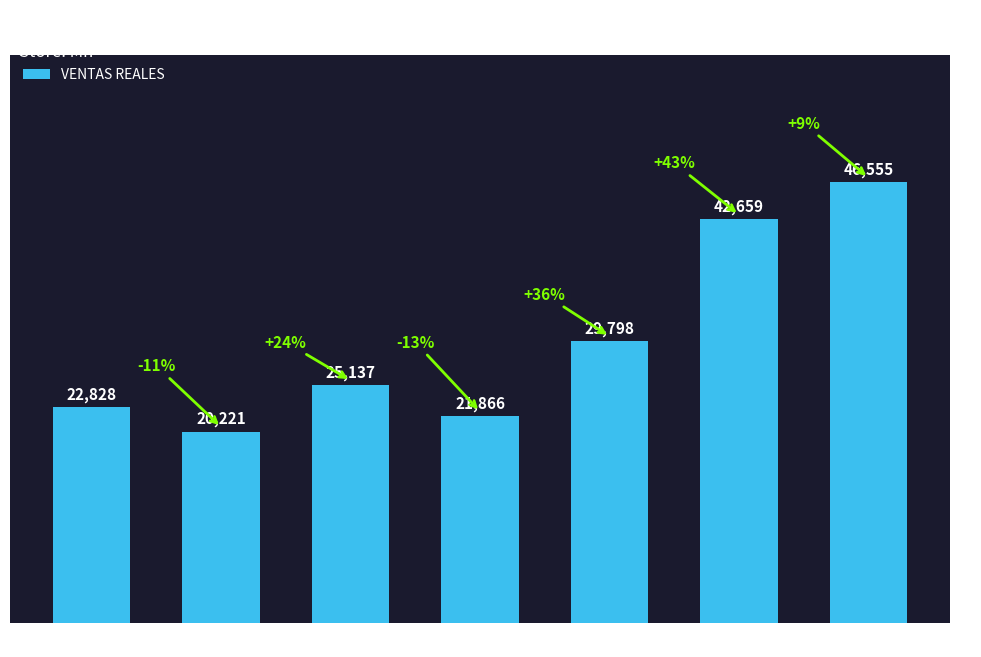

Rank the categories by value from highest to lowest.

Sunday, Saturday, Friday, Wednesday, Monday, Thursday, Tuesday